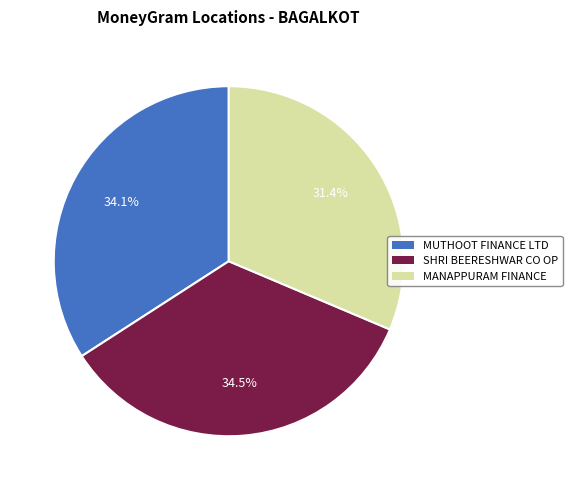

What percentage is NOT represented by MANAPPURAM FINANCE?

68.6%